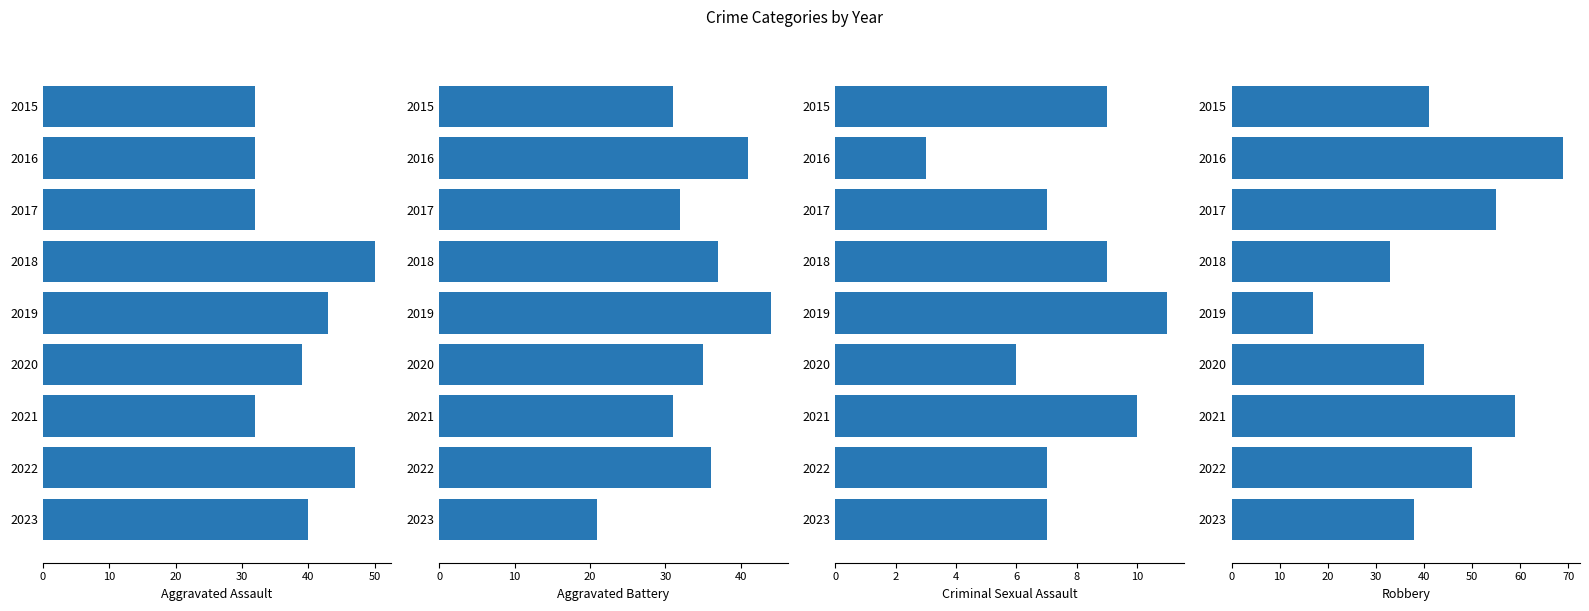

True or false: Aggravated Assault has a value of 30 at 2022.

False